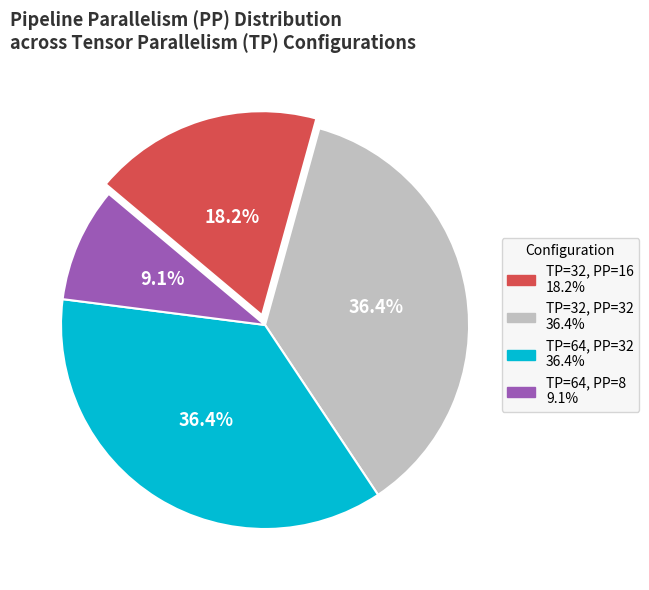

Approximately how many times larger is the value at TP=32, PP=16 compared to TP=64, PP=32?

0.5